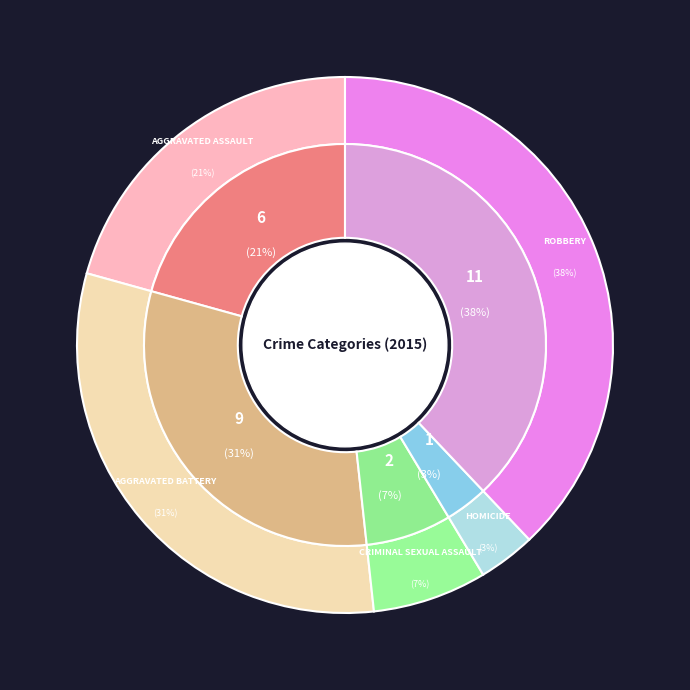

What percentage is the Aggravated Assault slice, to the nearest percent?

21%